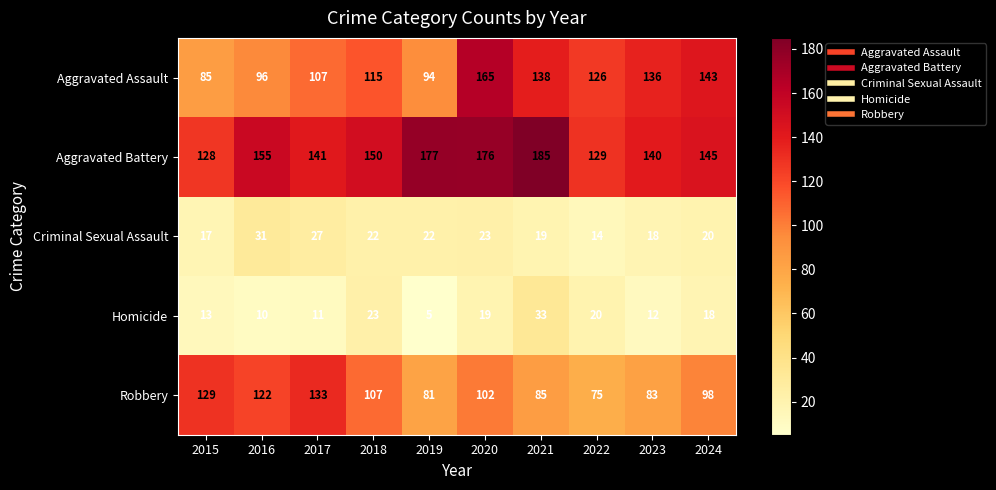

At 2015, list the series in order from smallest to largest.

Homicide, Criminal Sexual Assault, Aggravated Assault, Aggravated Battery, Robbery